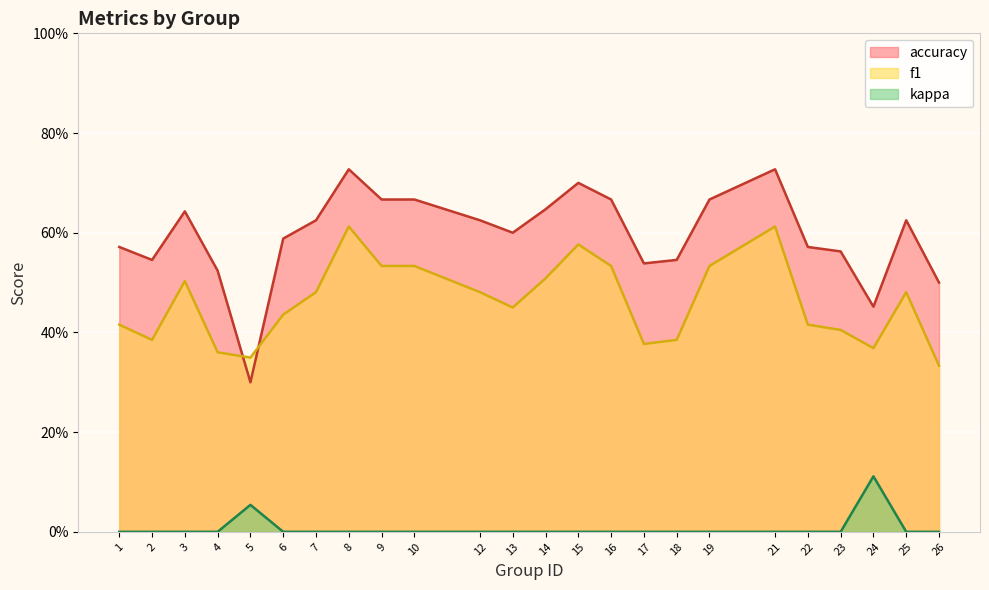

Is it true that accuracy equals 0.5 at 24?

True